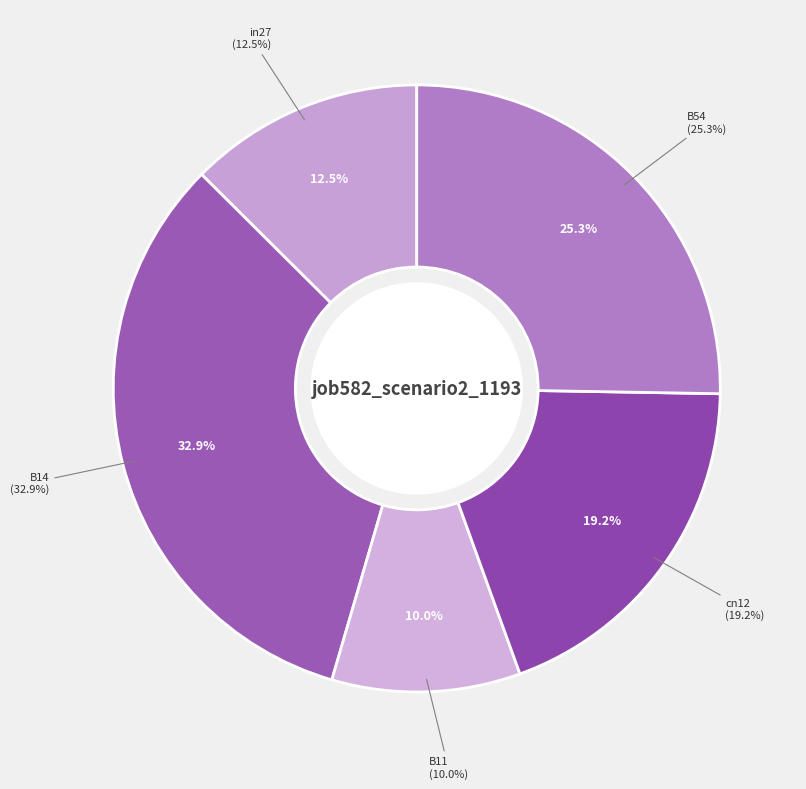

The B54 slice represents 25% of the pie. True or false?

True